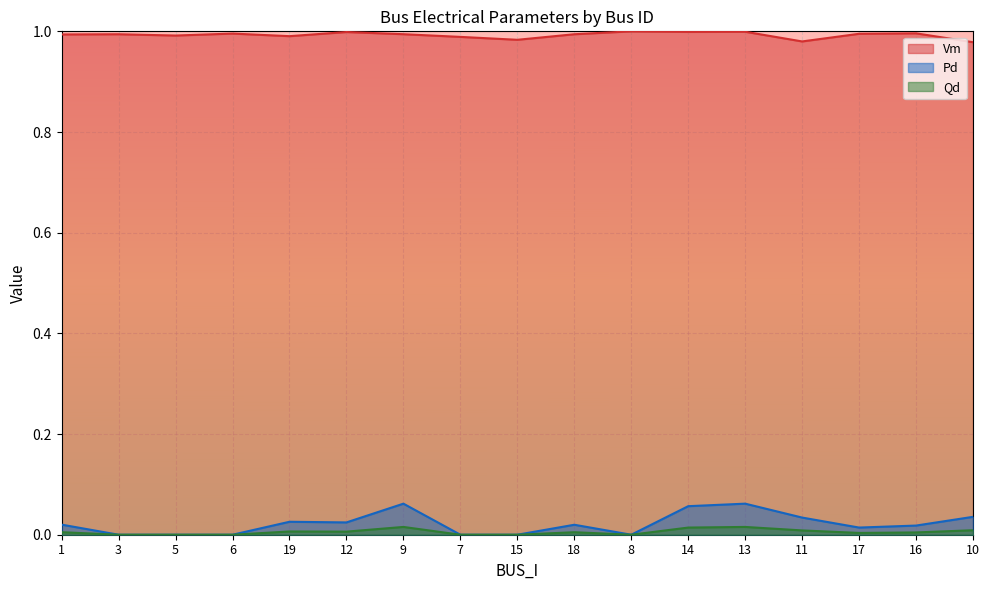

Which series has the largest range (max minus min)?

Pd